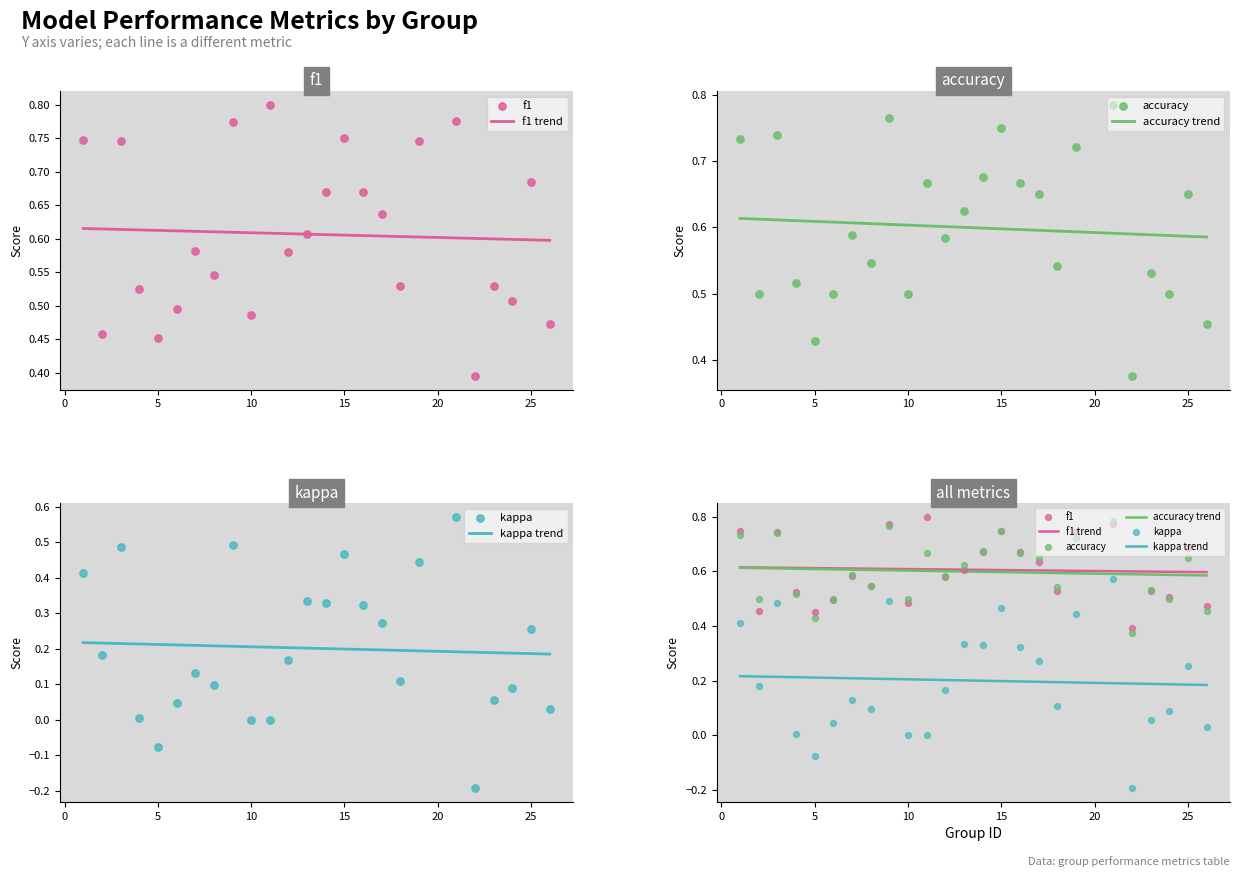

Which series has the largest total across all categories?

f1